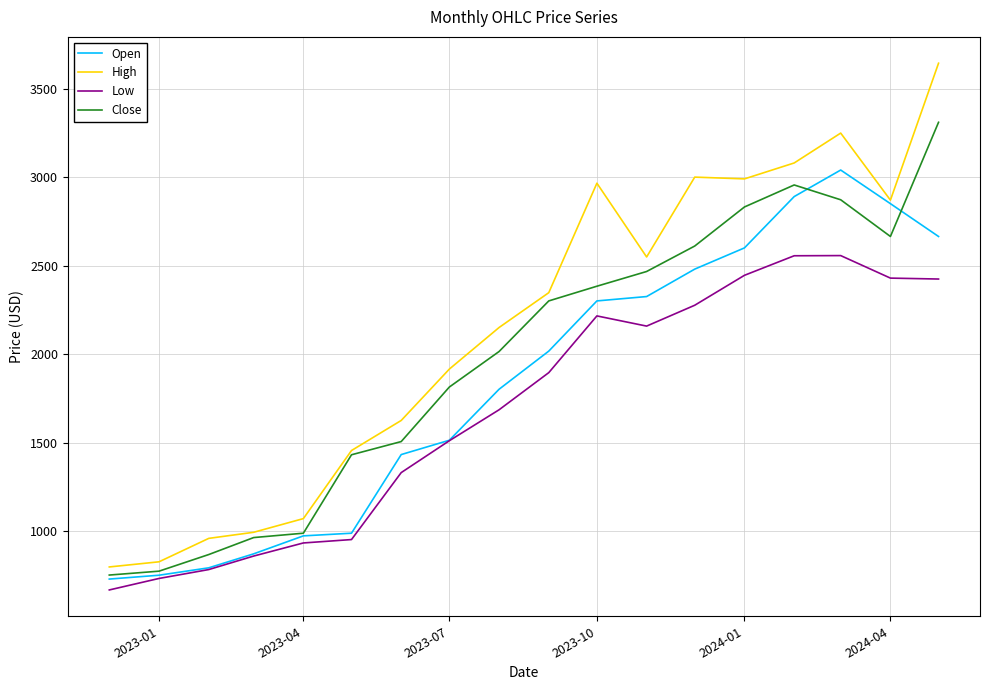

List the series in order of their overall mean, lowest first.

Low, Open, Close, High